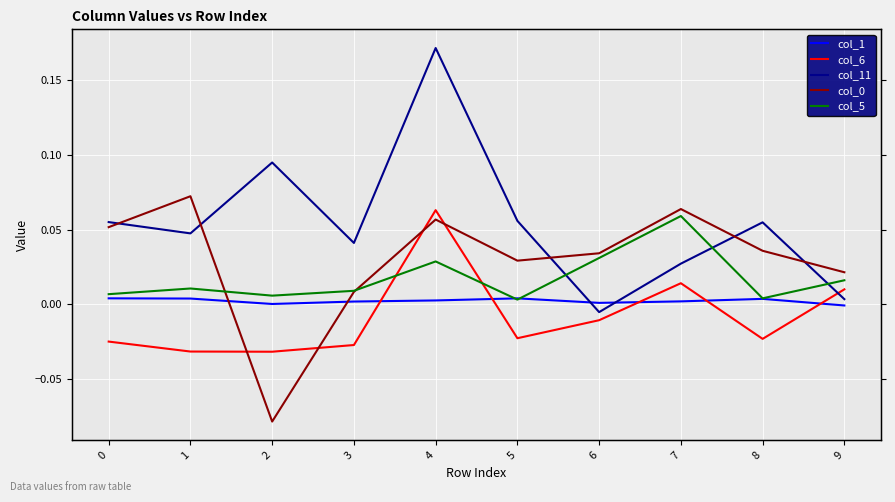

Reading left to right, what are all the values shown in this chart?

col_1: 0.0	0.0	0.0	0.0	0.0	0.0	0.0	0.0	0.0	-0.0
col_6: -0.0	-0.0	-0.0	-0.0	0.1	-0.0	-0.0	0.0	-0.0	0.0
col_11: 0.1	0.0	0.1	0.0	0.2	0.1	-0.0	0.0	0.1	0.0
col_0: 0.1	0.1	-0.1	0.0	0.1	0.0	0.0	0.1	0.0	0.0
col_5: 0.0	0.0	0.0	0.0	0.0	0.0	0.0	0.1	0.0	0.0